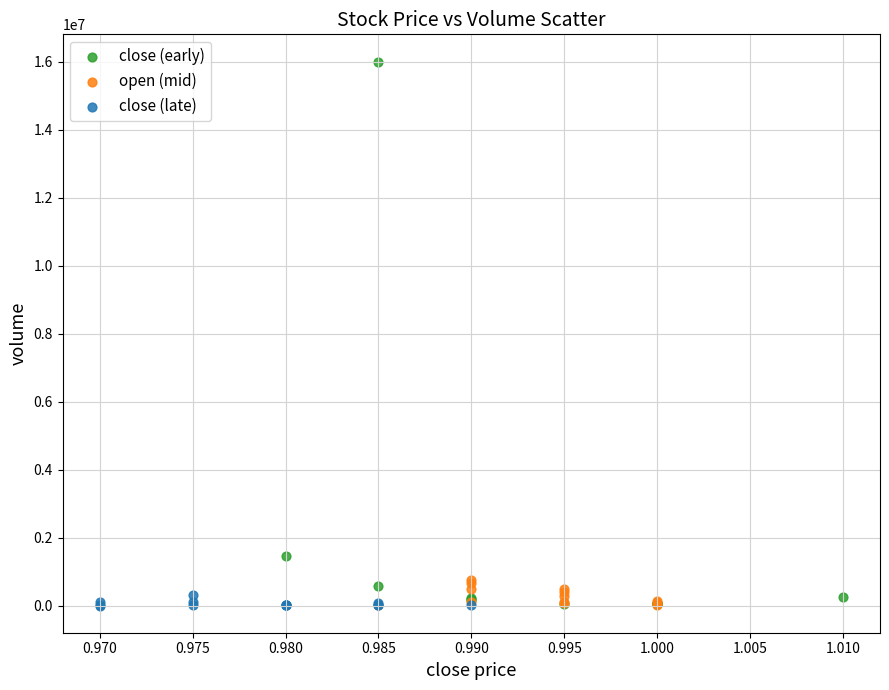

Which series reaches the maximum Y coordinate?

close (early)